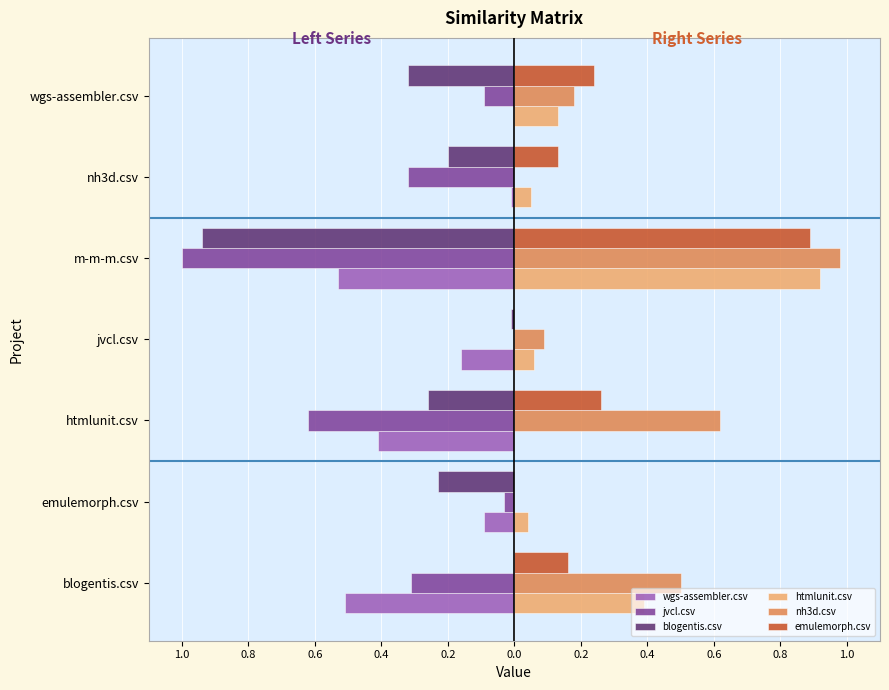

What are all the series names shown in the legend?

wgs-assembler.csv, jvcl.csv, blogentis.csv, htmlunit.csv, nh3d.csv, emulemorph.csv